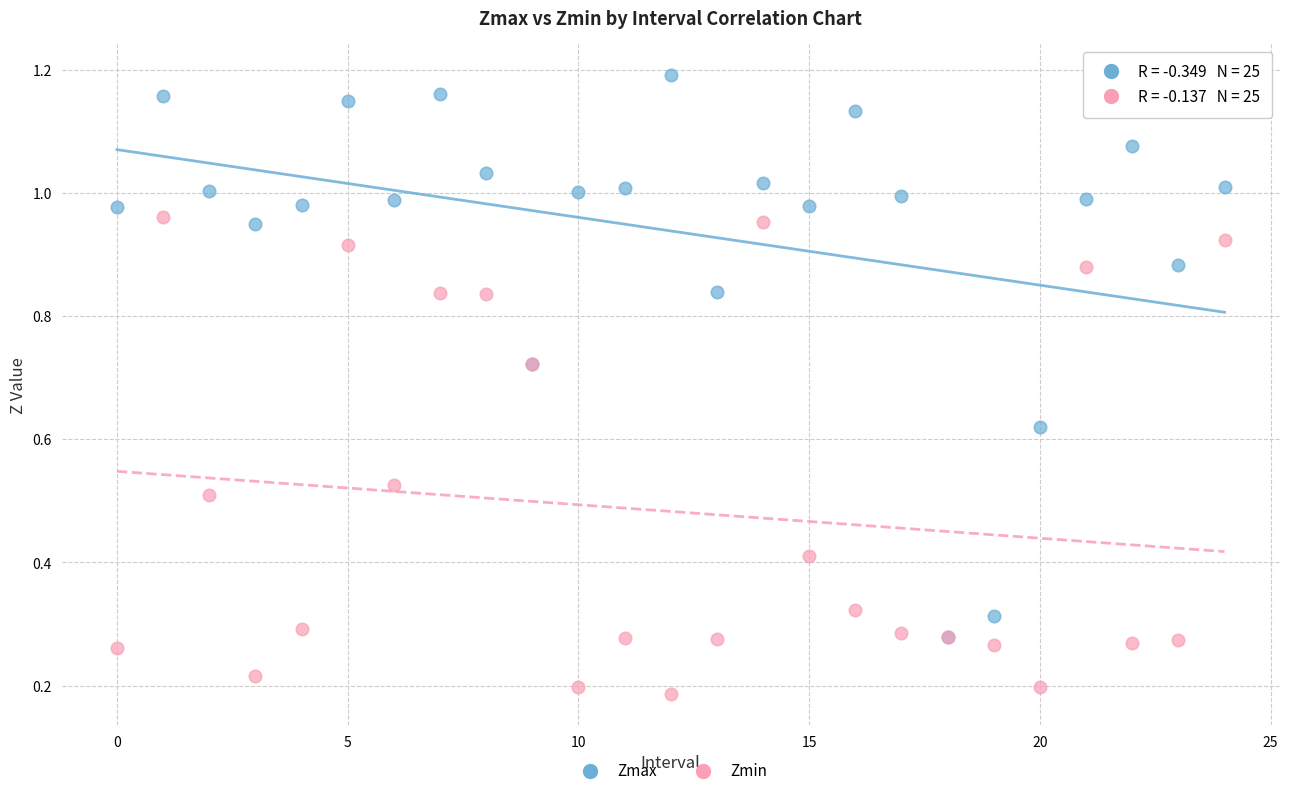

What are all the series names shown in the legend?

Zmax, Zmin